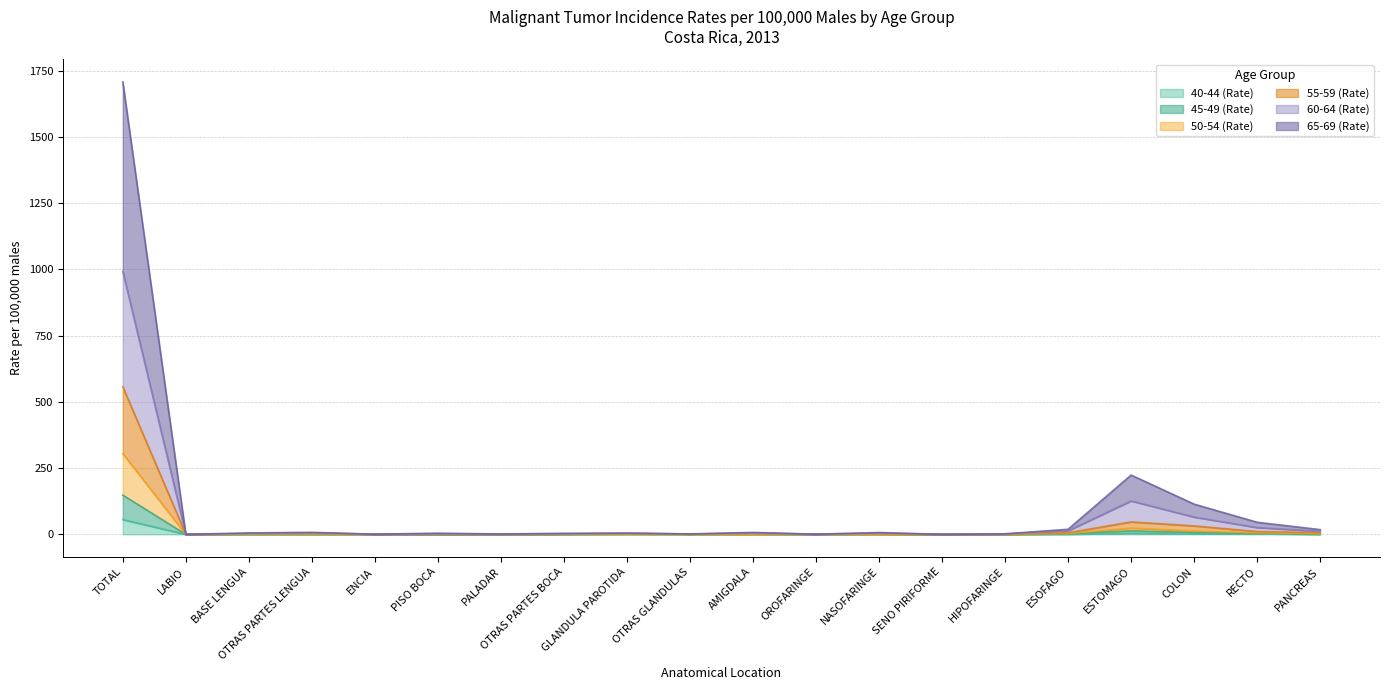

Does the chart have visible grid lines?

Yes